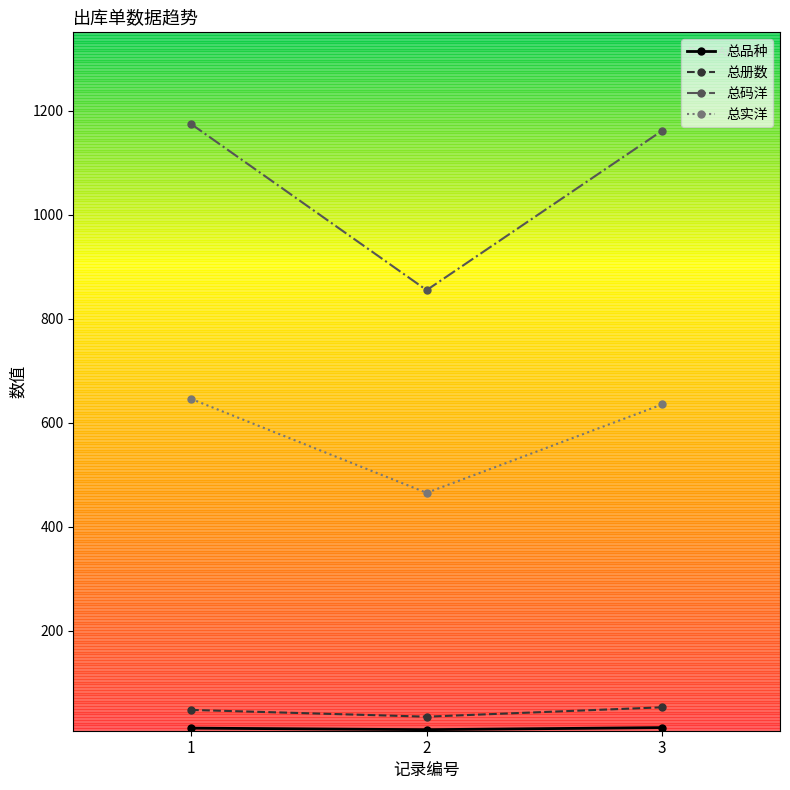

What is the maximum value shown in the chart?

1174.2